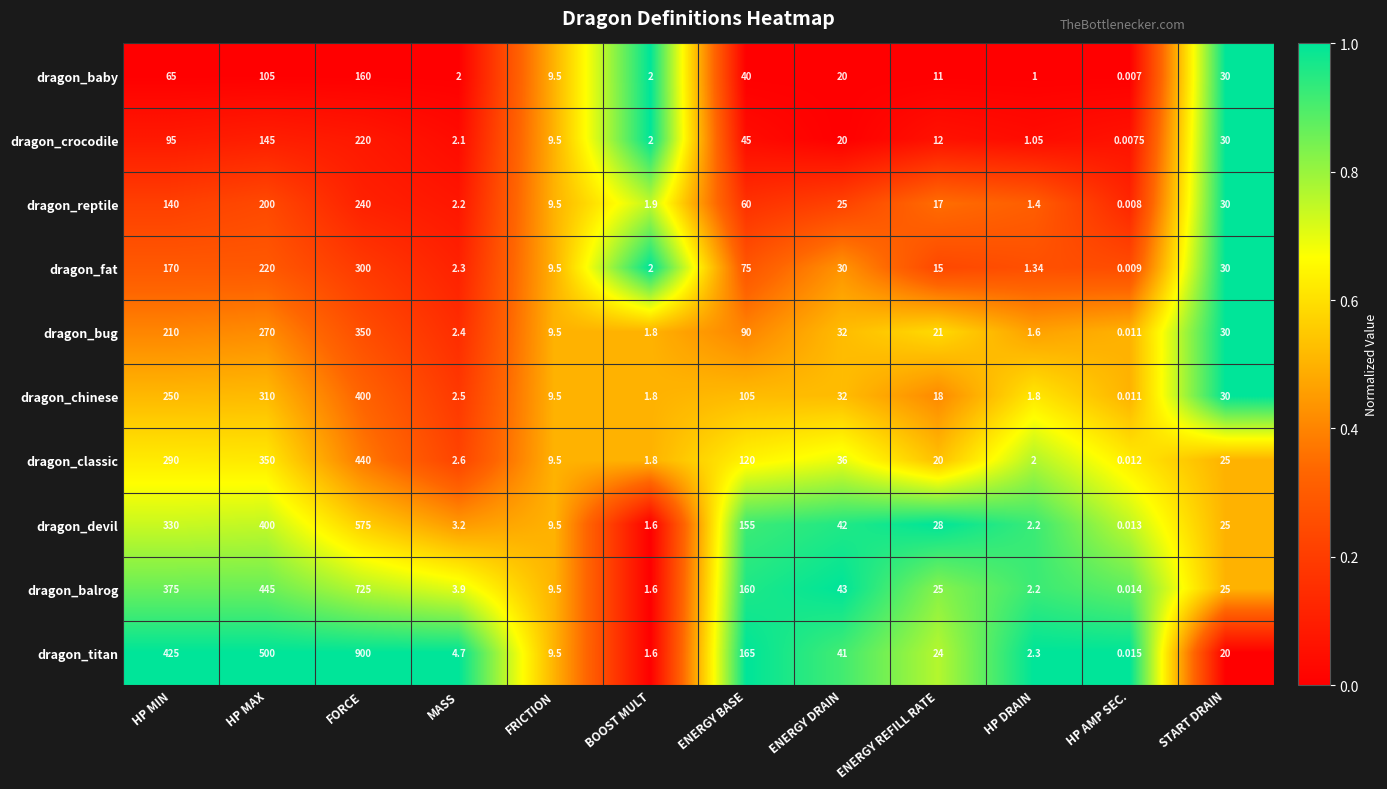

How many data points does each series have?

12